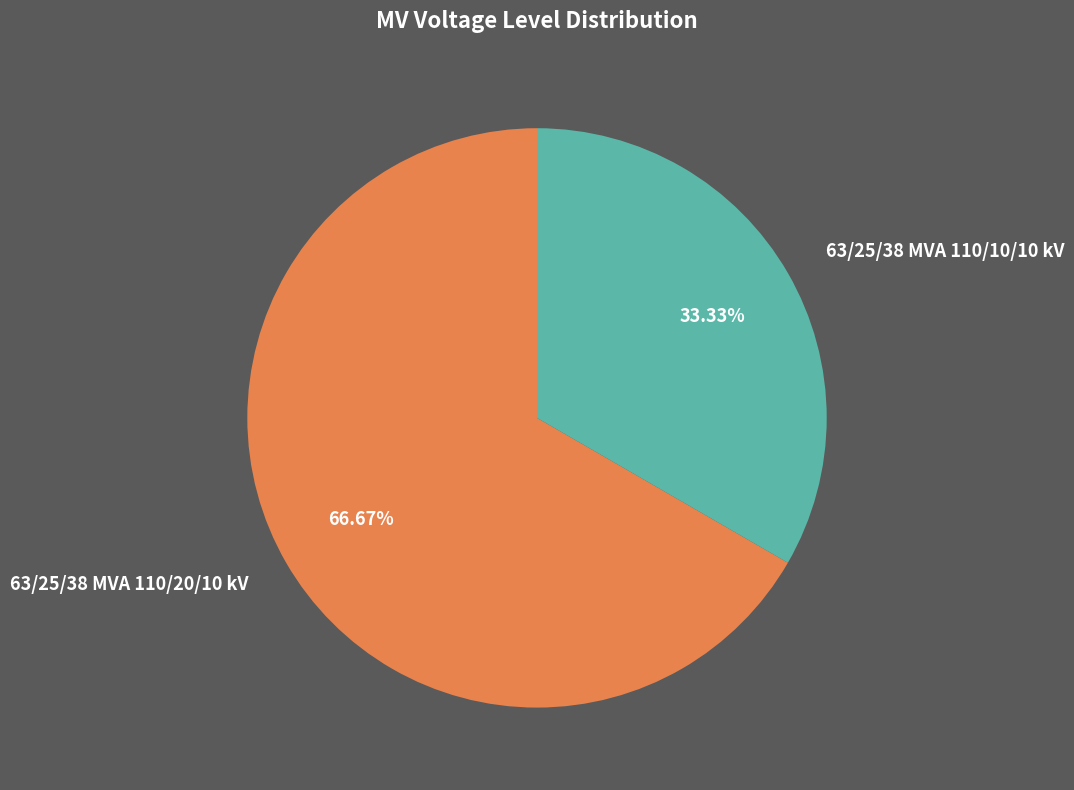

Rank the categories by value from lowest to highest.

63/25/38 MVA 110/10/10 kV, 63/25/38 MVA 110/20/10 kV